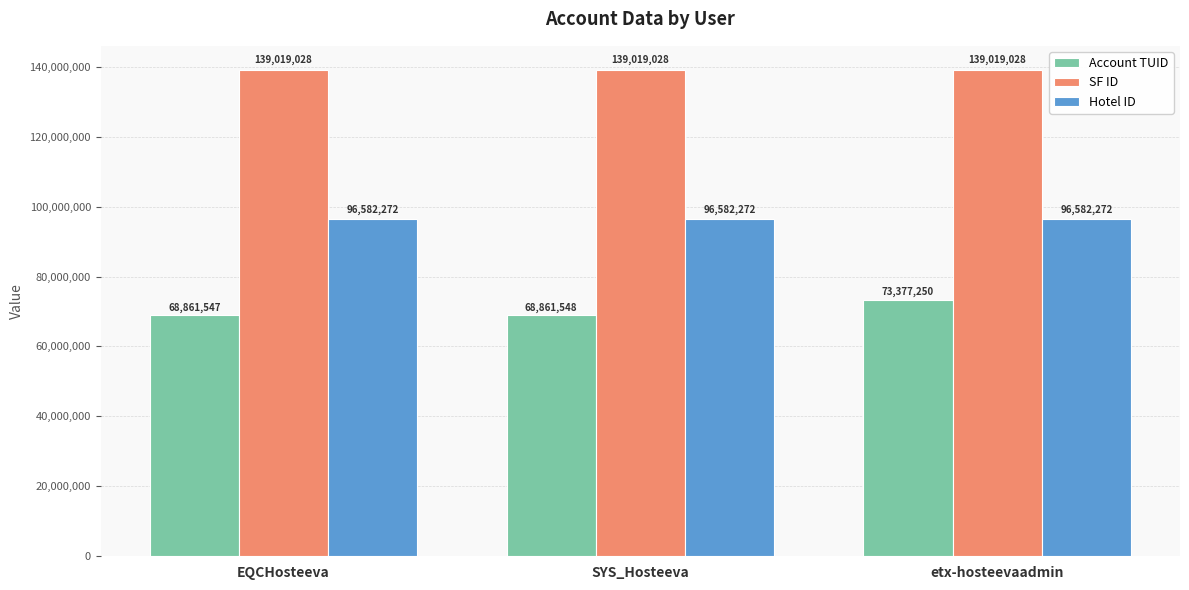

Reading left to right, transcribe all the data shown in this chart.

Account TUID: 68861547	68861548	73377250
SF ID: 139019028	139019028	139019028
Hotel ID: 96582272	96582272	96582272